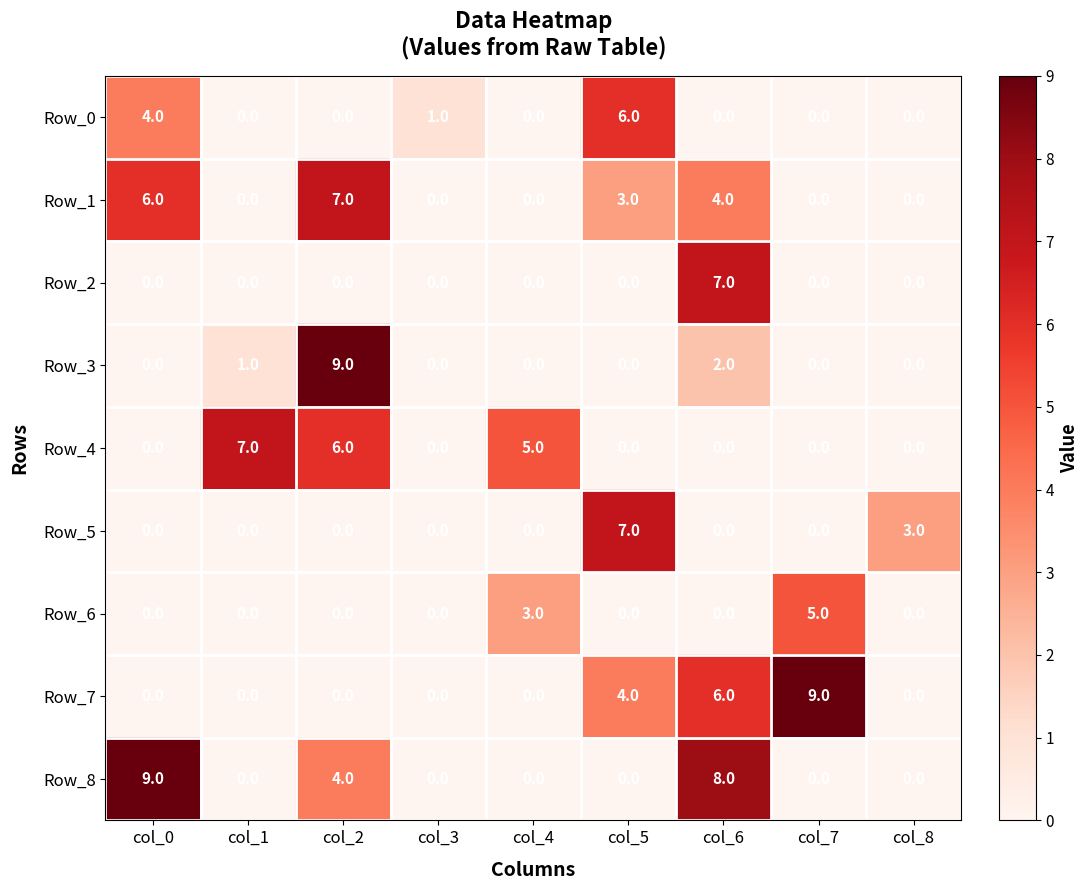

What is the difference between the maximum and second lowest values in the Row_7 series?

9